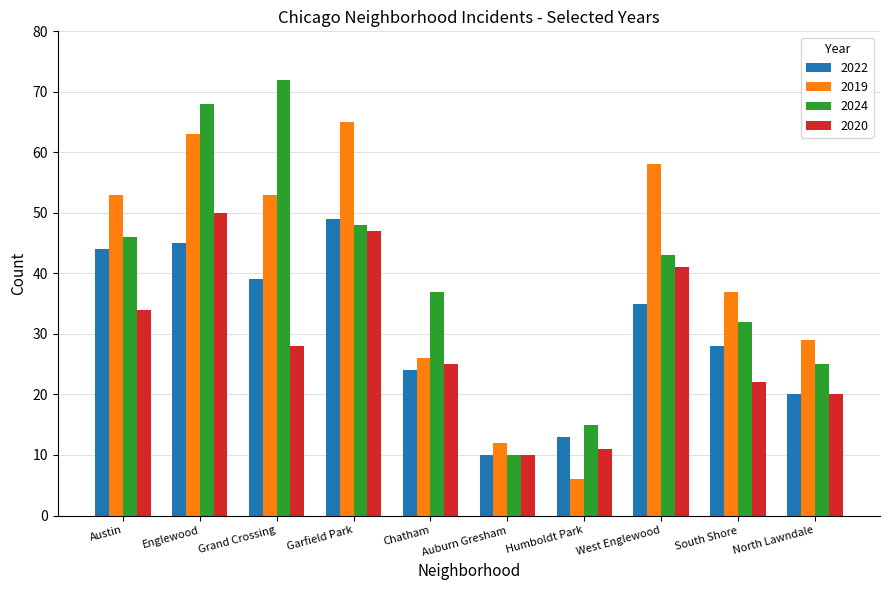

Which label corresponds to the largest value in the chart?

Grand Crossing